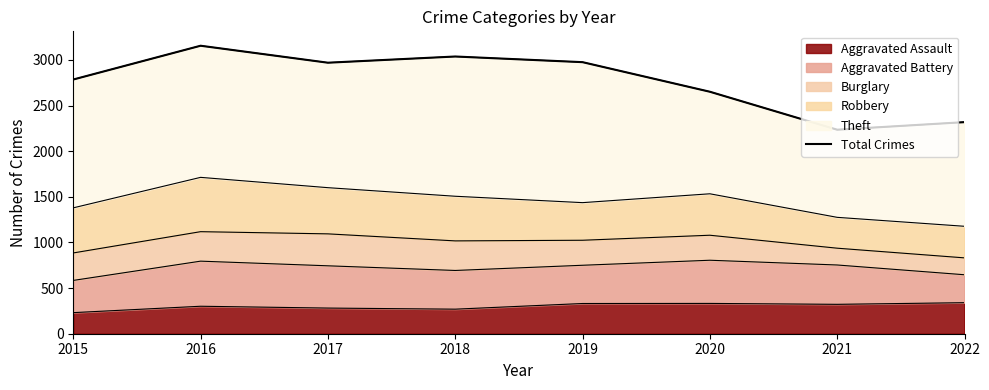

What is the value of the 6th point from the left?

2651